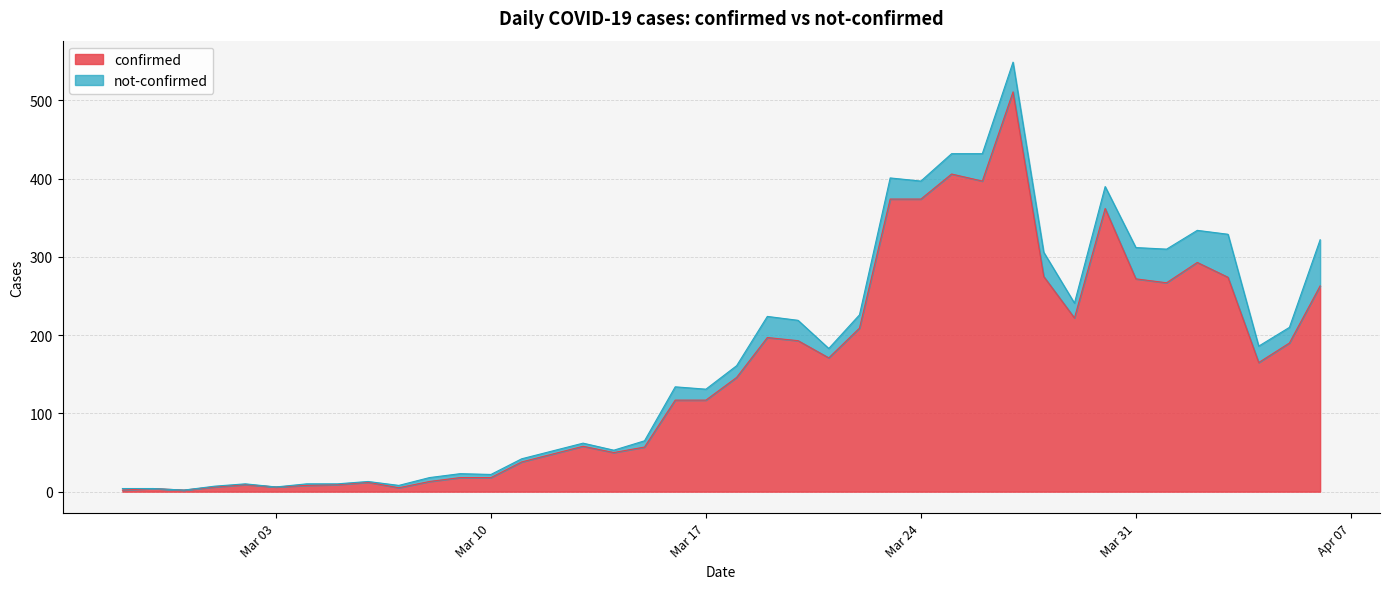

How many lines are shown in the chart?

2